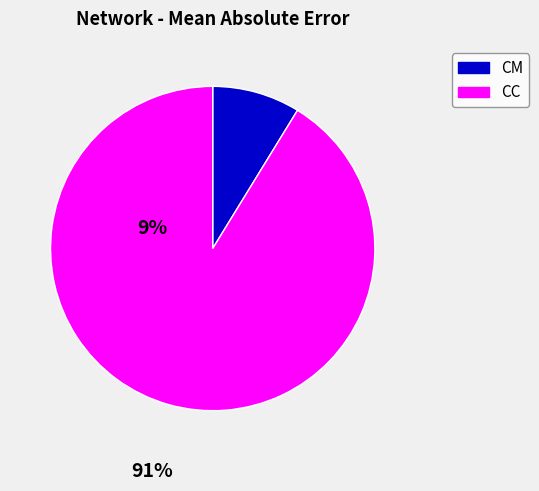

Does CM account for over 50% of the chart?

No